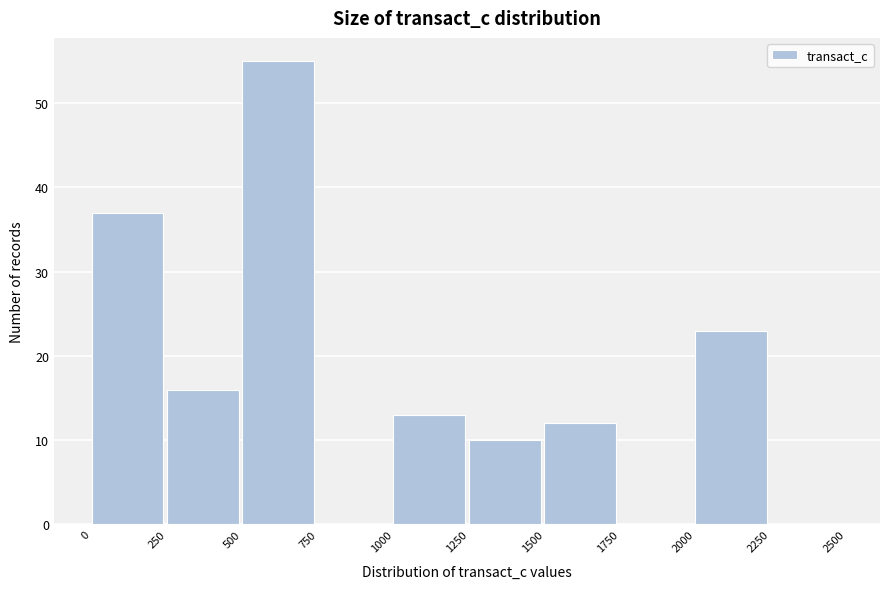

What is the height of the bar covering 250 to 500 on the x-axis? The values are not printed on the chart, so give them approximately, as read against the axis.

16